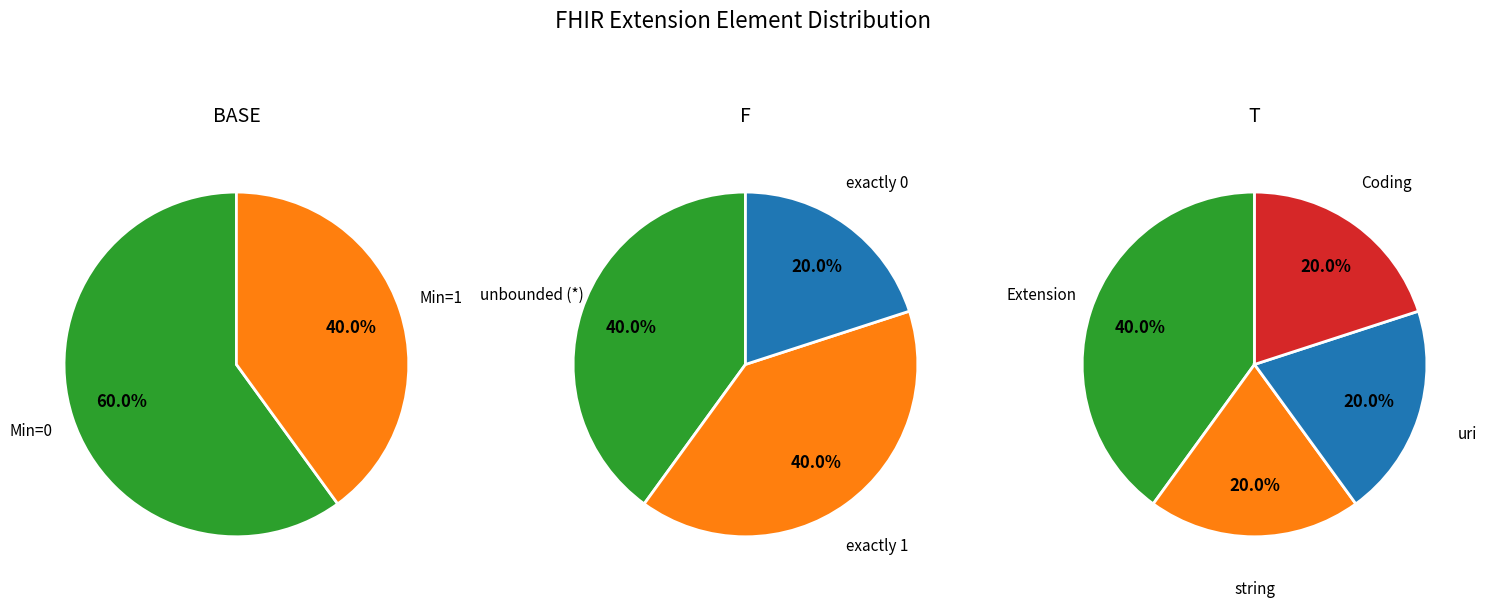

The 3 slice represents 36% of the pie. True or false?

False